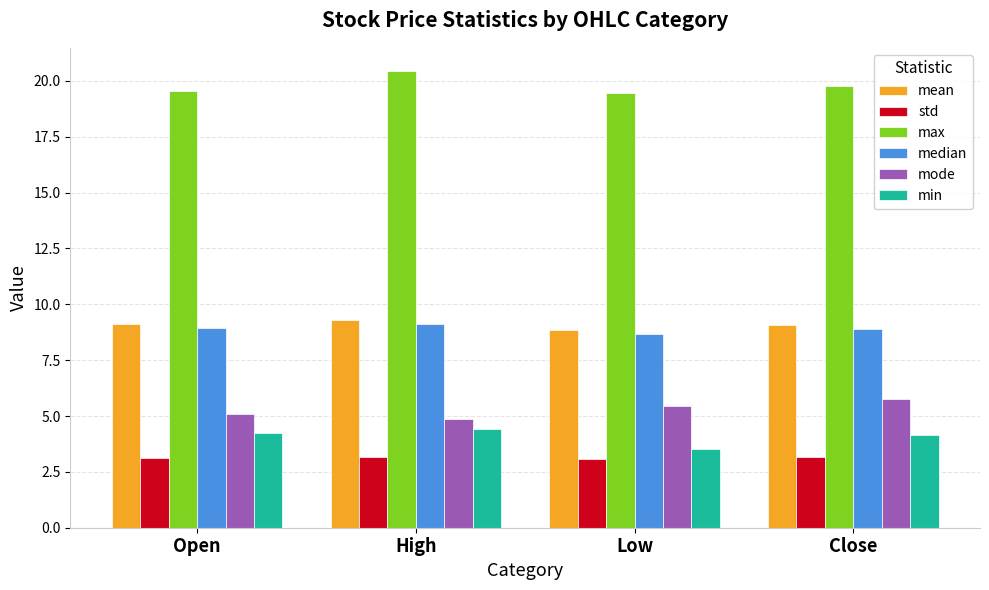

What is the label of the 2nd bar from the left?

High